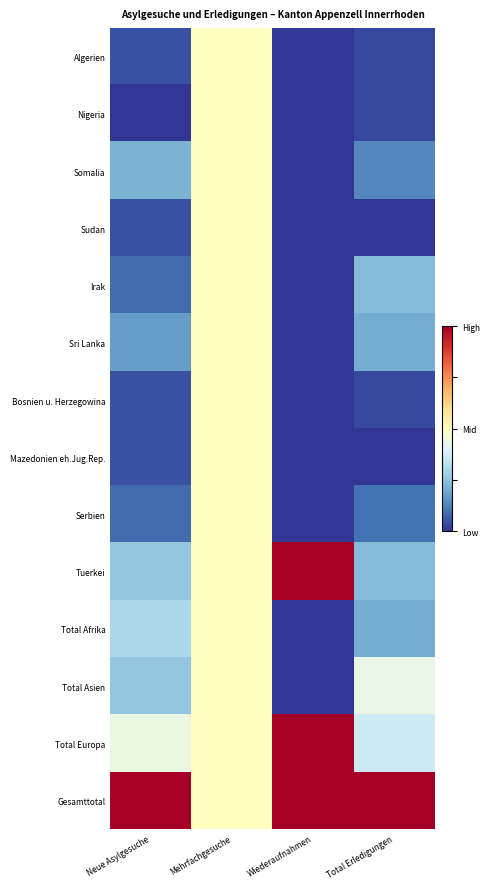

Rank the series at Total Erledigungen from highest to lowest value.

Gesamttotal, Total Asien, Total Europa, Irak, Tuerkei, Sri Lanka, Total Afrika, Somalia, Serbien, Algerien, Nigeria, Bosnien u. Herzegowina, Sudan, Mazedonien eh.Jug.Rep.